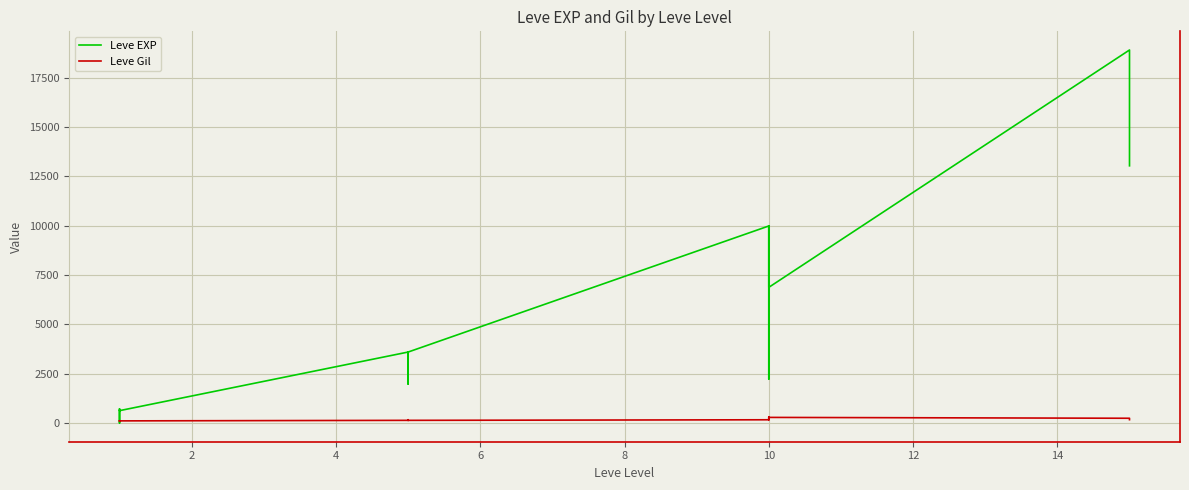

At how many categories does at least one series exceed 17324?

1